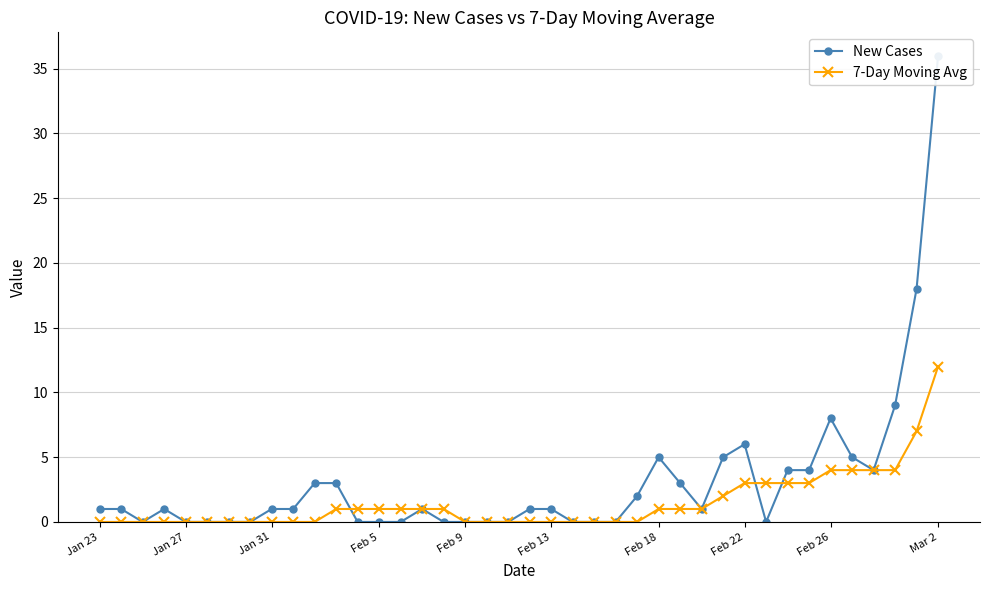

In New Cases, how many points are lower than both neighbors (excluding endpoints)?

4